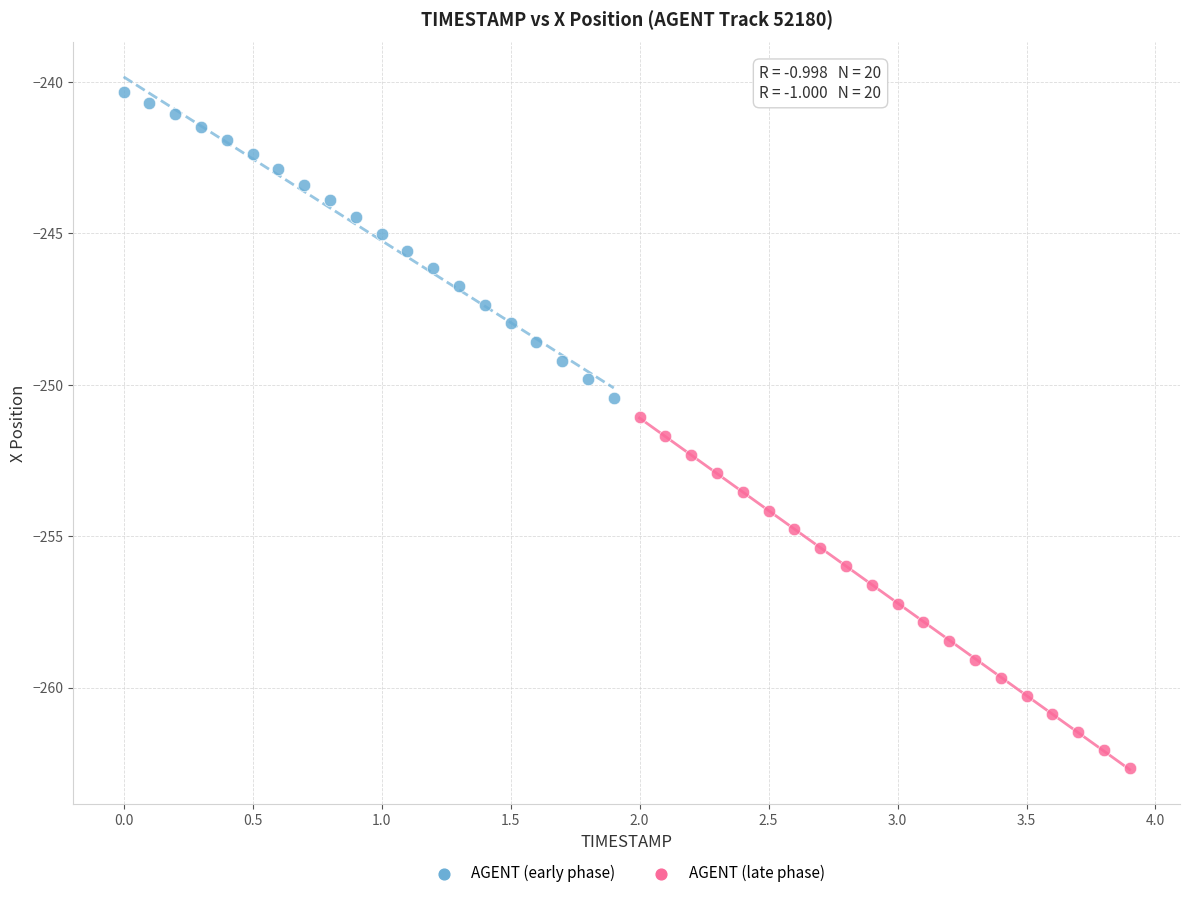

What are all the series names shown in the legend?

AGENT (early phase), AGENT (late phase)